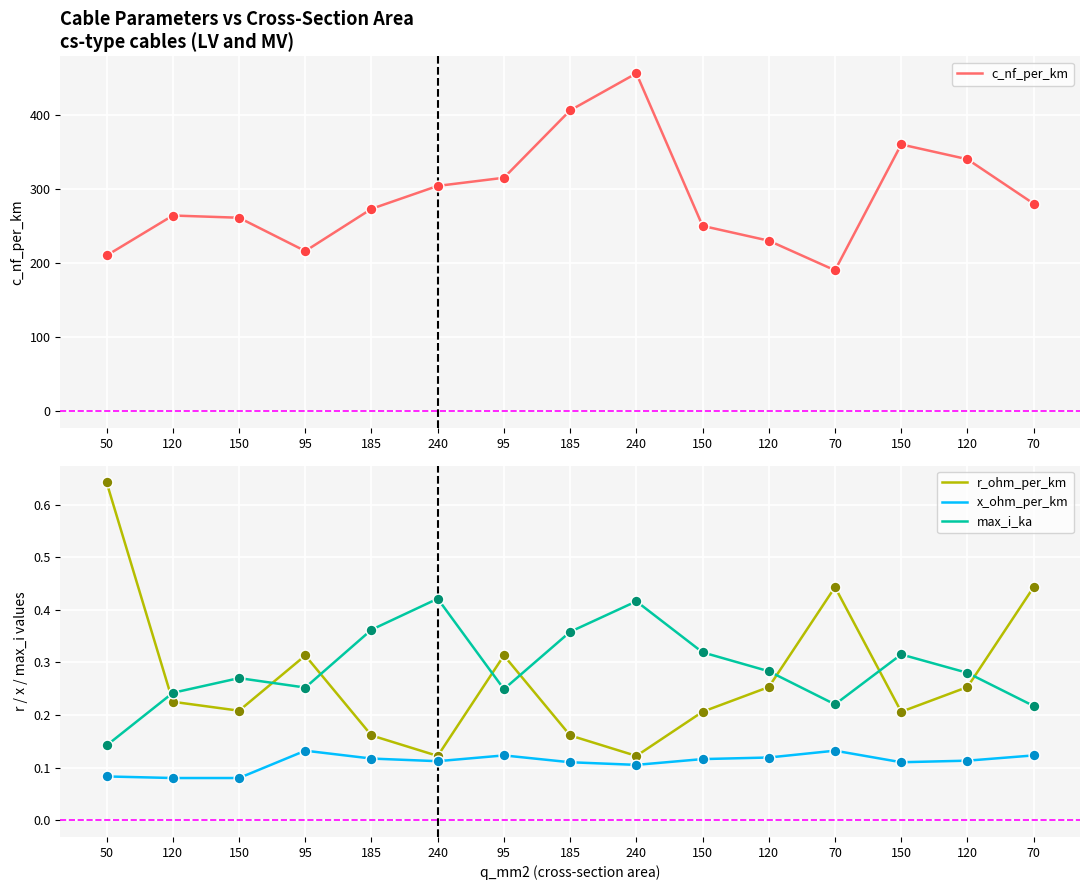

At how many categories does at least one series exceed 32?

15